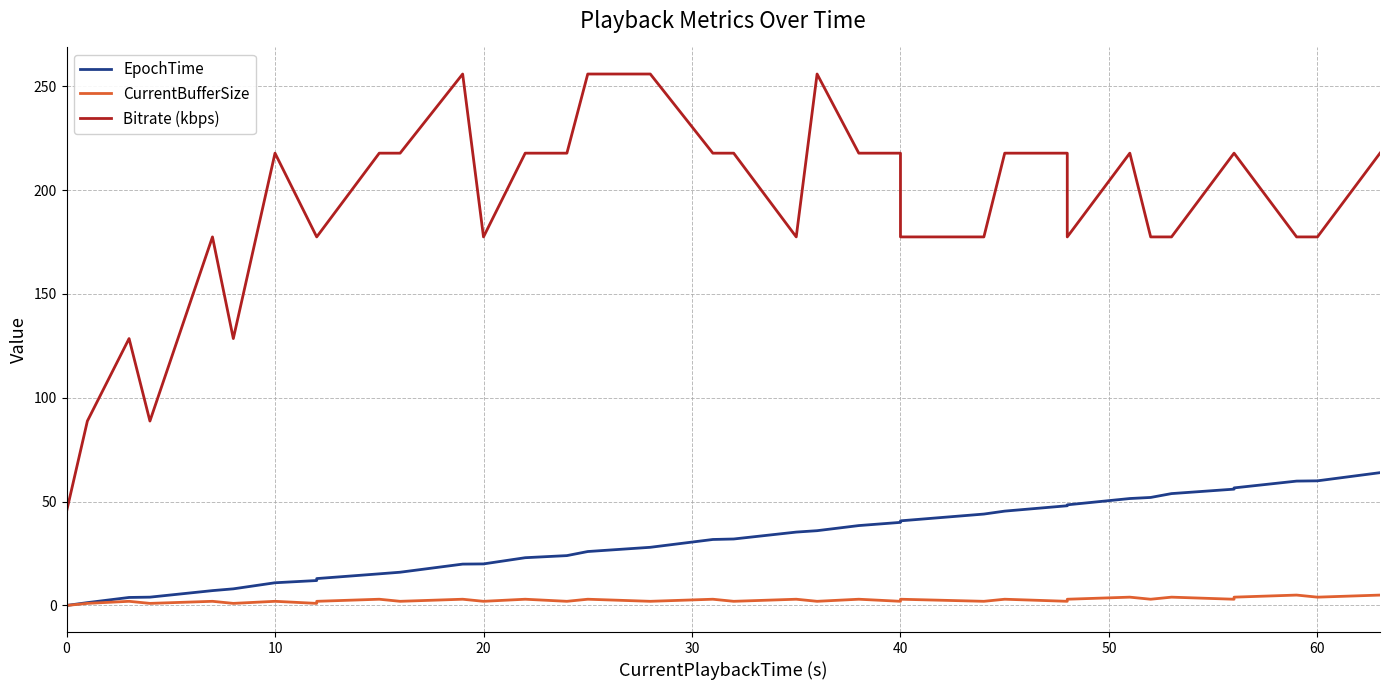

What is the highest value of the EpochTime series?

63.9